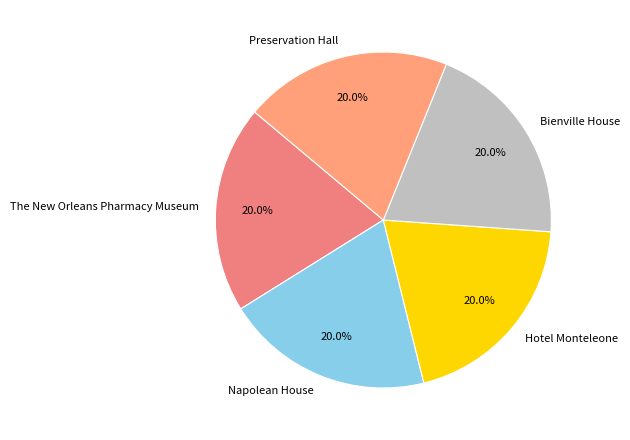

How many segments does this pie chart have?

5